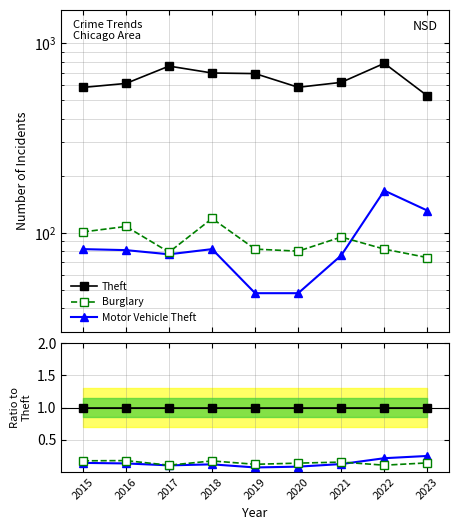

True or false: Motor Vehicle Theft has a value of 0.1 at 2020.

True